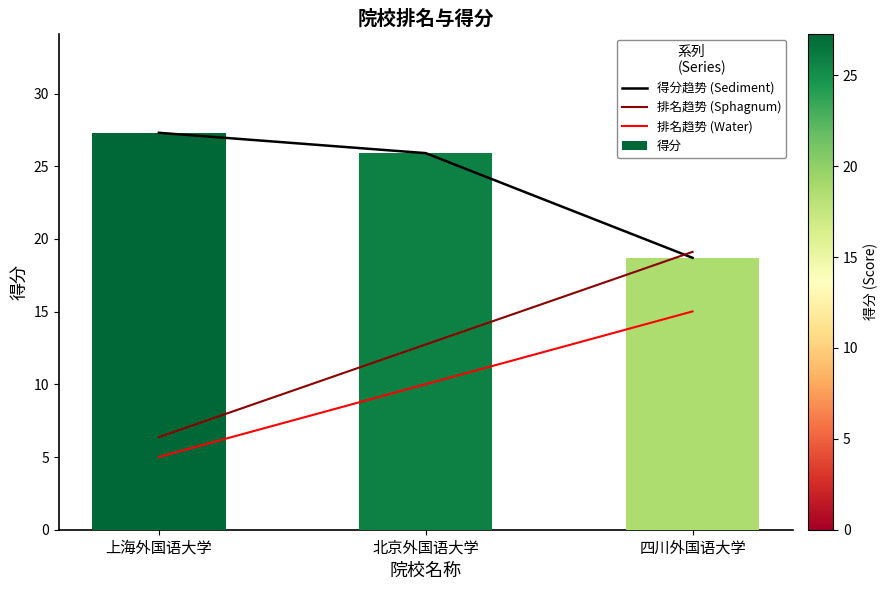

What is the sum of the 排名趋势 (Sphagnum) values at 北京外国语大学 and 上海外国语大学?

19.1